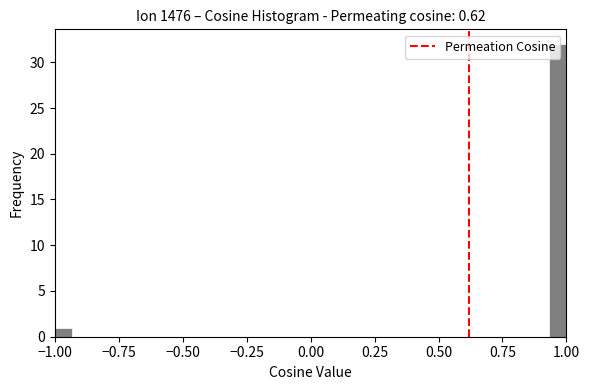

Around what value on the x-axis is the tallest bar? Give the approximate position of its centre, as read against the axis.

0.95